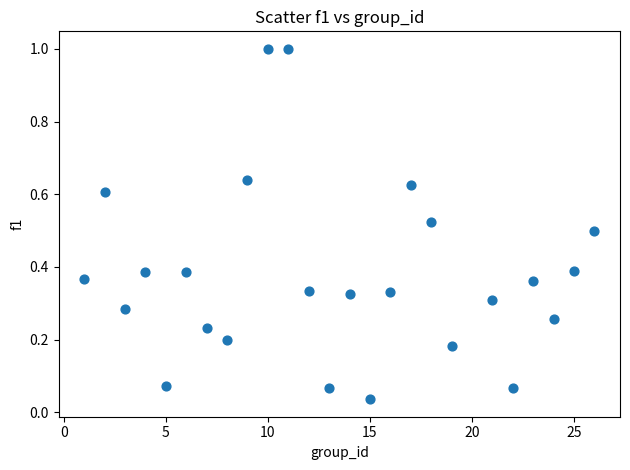

What is the range of X values (max minus min)?

25.0